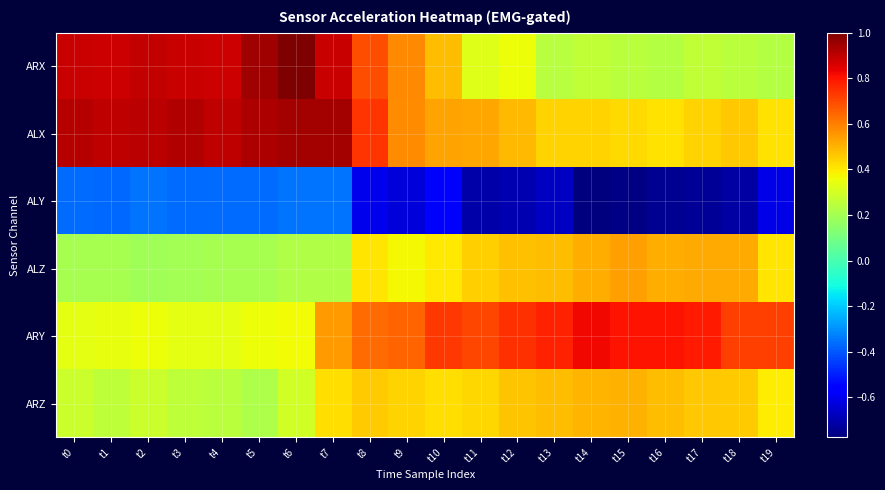

At which category is the sum across all series the highest?

t7